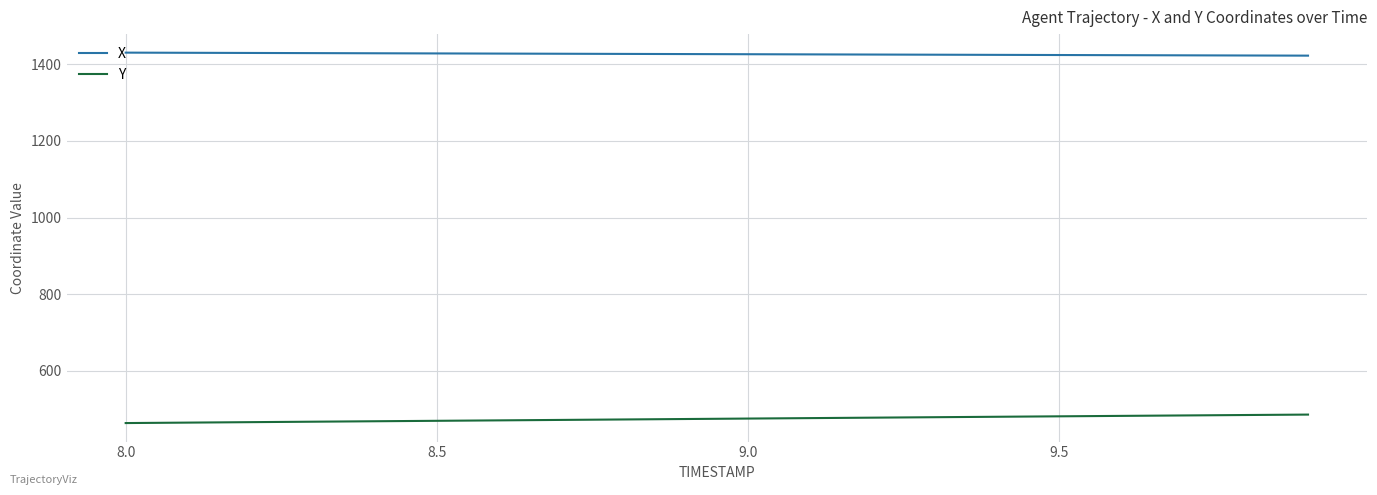

List the series in order of their overall mean, highest first.

X, Y